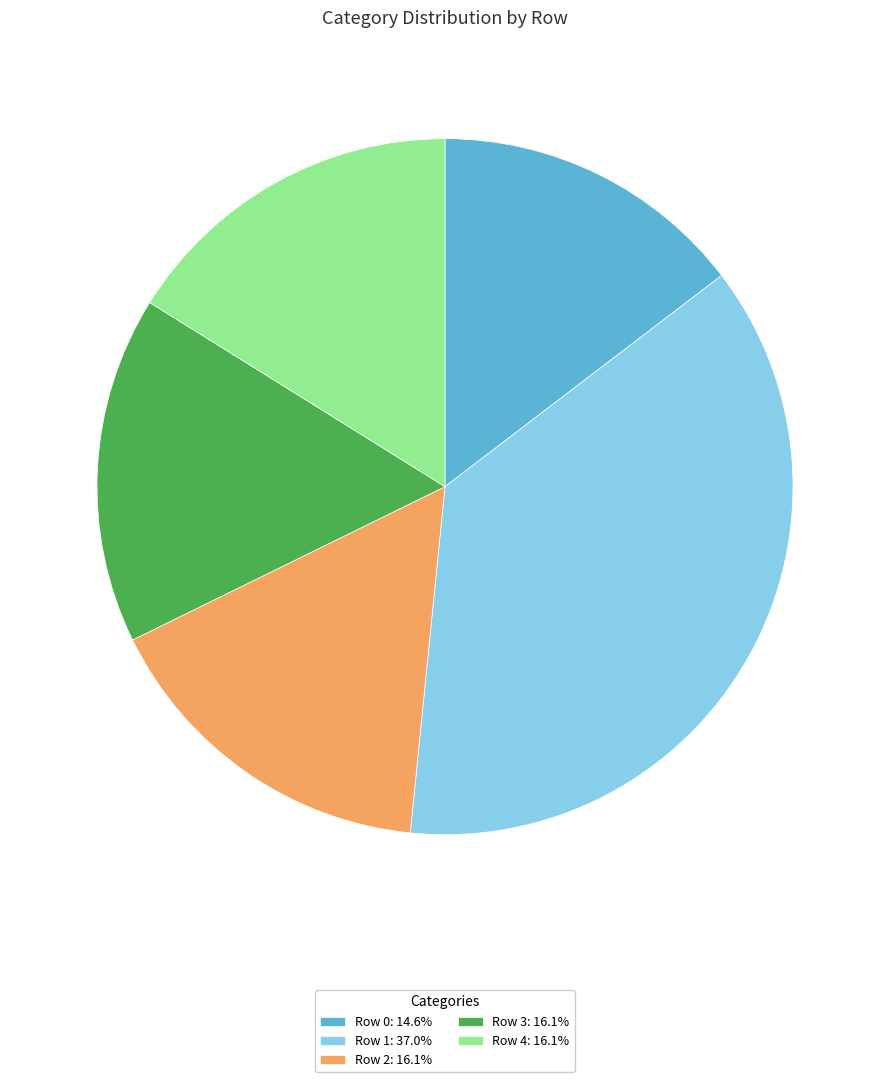

Does Row 4: 16.1% account for over 50% of the chart?

No